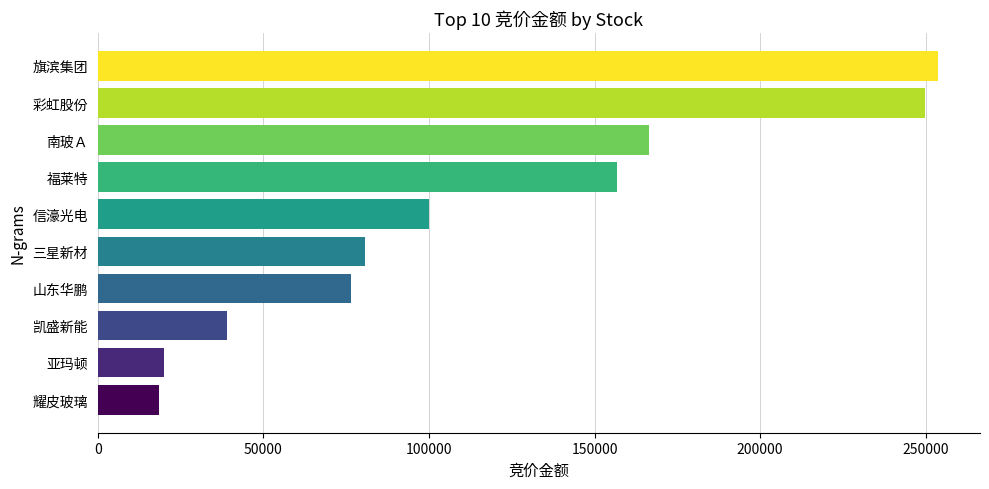

What is the ratio of the value at 凯盛新能 to the value at 亚玛顿?

2.0